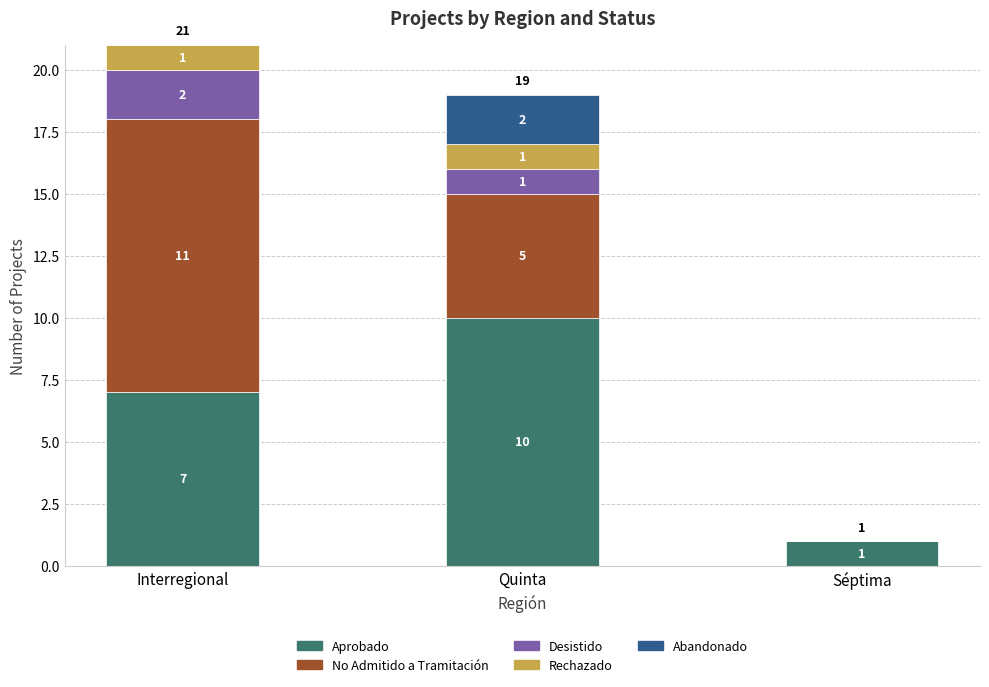

What is the total value across all series at Quinta?

19